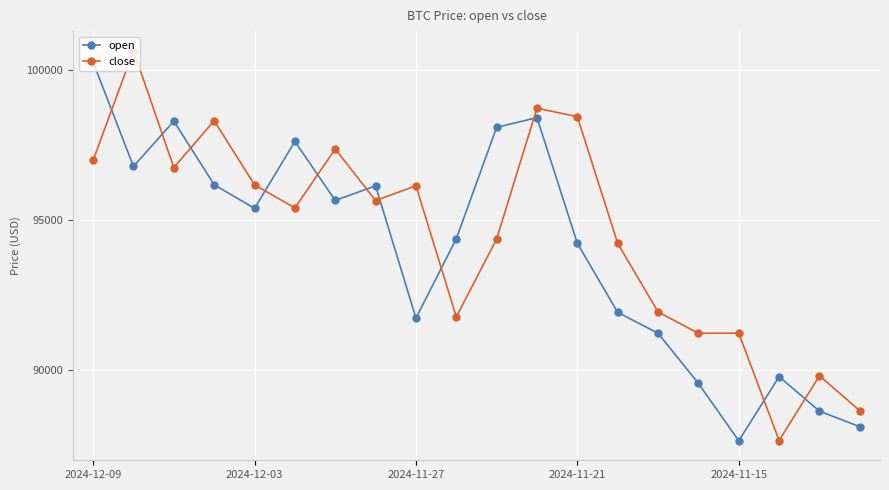

What is the value of the close point at the 11th from the left?

94373.3